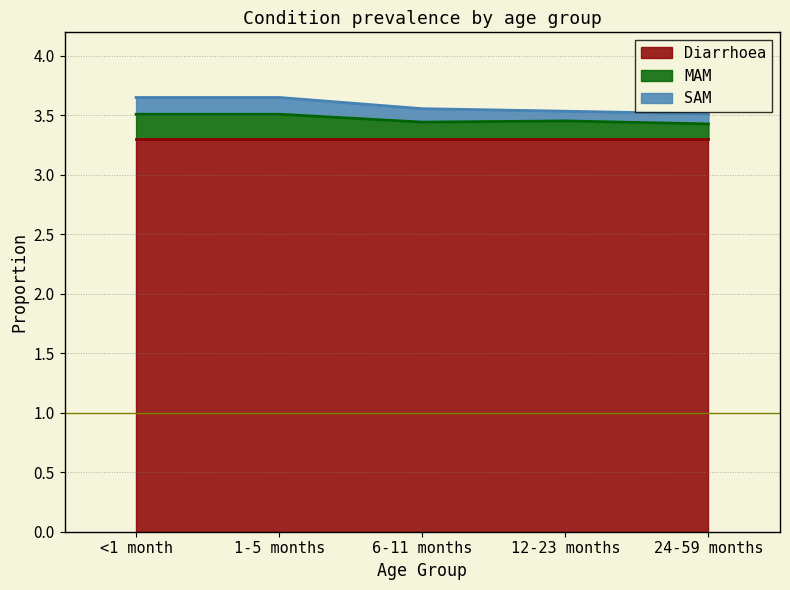

Where is MAM nearest to the value 0?

24-59 months